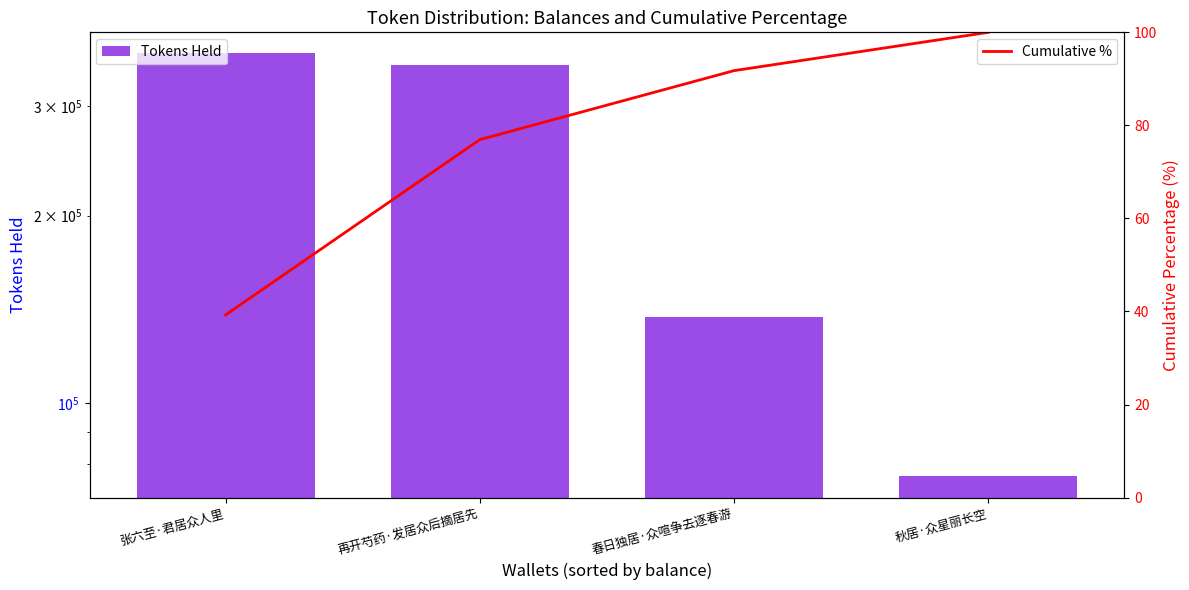

What is the difference between the second highest and minimum values in the Tokens Held series?

273025.0